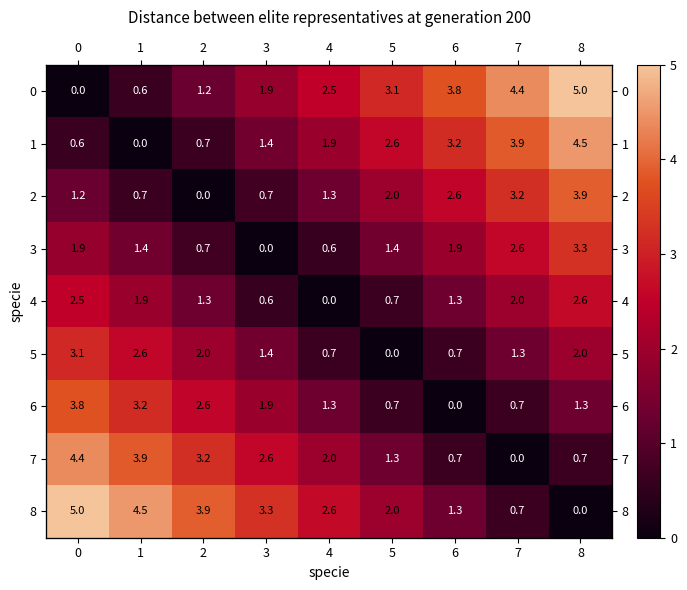

The 5 series shows 1.3 at 7. True or false?

True